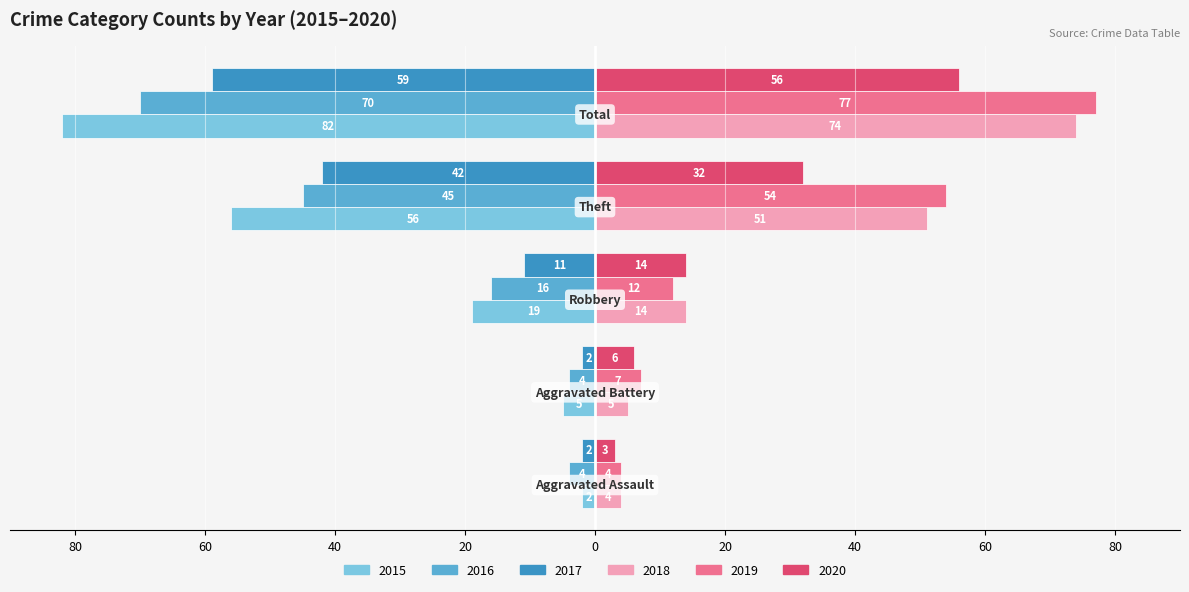

What is the value of the 2017 bar at the 5th from the left?

-59